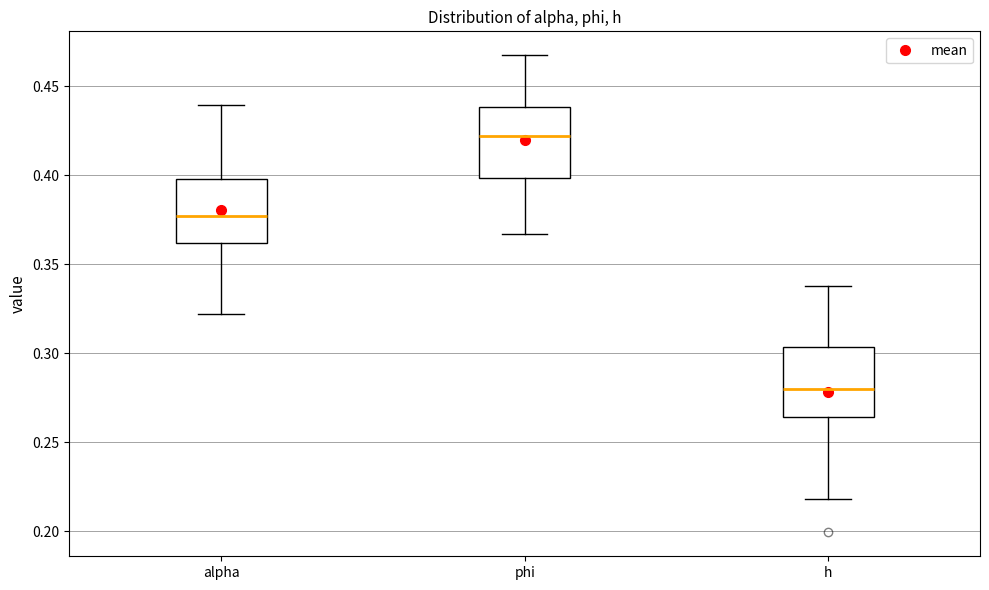

Reading left to right, transcribe this box plot: for each box, give where its median line is, the range the box spans, and where its two whiskers end, as read against the y-axis. The values are not printed on the chart, so give them approximately, as read against the axis.

alpha: median 0.375, box 0.360 to 0.400, whiskers 0.320 to 0.440
phi: median 0.420, box 0.400 to 0.440, whiskers 0.365 to 0.465
h: median 0.280, box 0.265 to 0.305, whiskers 0.220 to 0.340